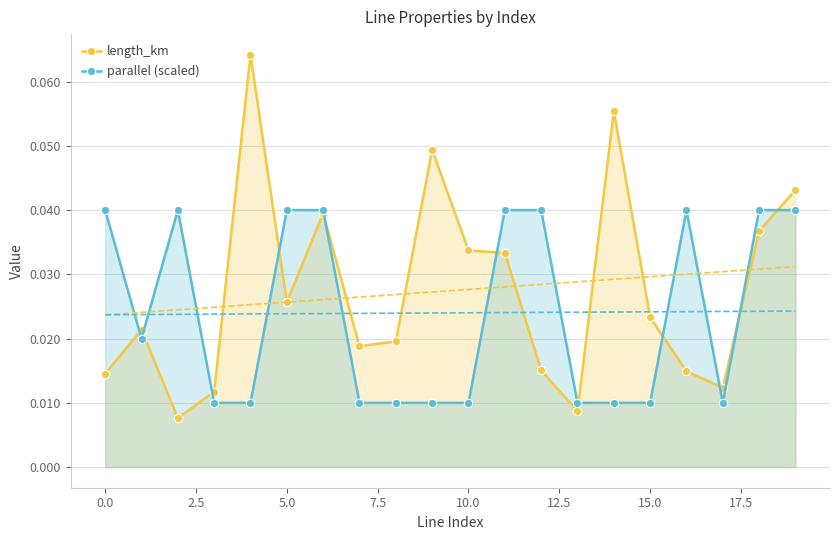

Reading right to left, list all the values displayed in this chart.

length_km: 0.0	0.0	0.0	0.0	0.0	0.1	0.0	0.0	0.0	0.0	0.0	0.0	0.0	0.0	0.0	0.1	0.0	0.0	0.0	0.0
parallel (scaled): 0.0	0.0	0.0	0.0	0.0	0.0	0.0	0.0	0.0	0.0	0.0	0.0	0.0	0.0	0.0	0.0	0.0	0.0	0.0	0.0